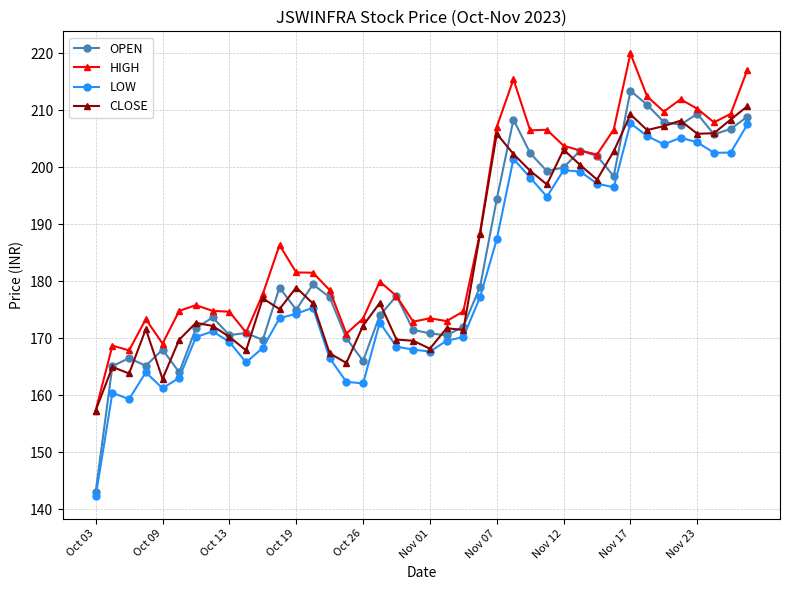

How many lines are shown in the chart?

4